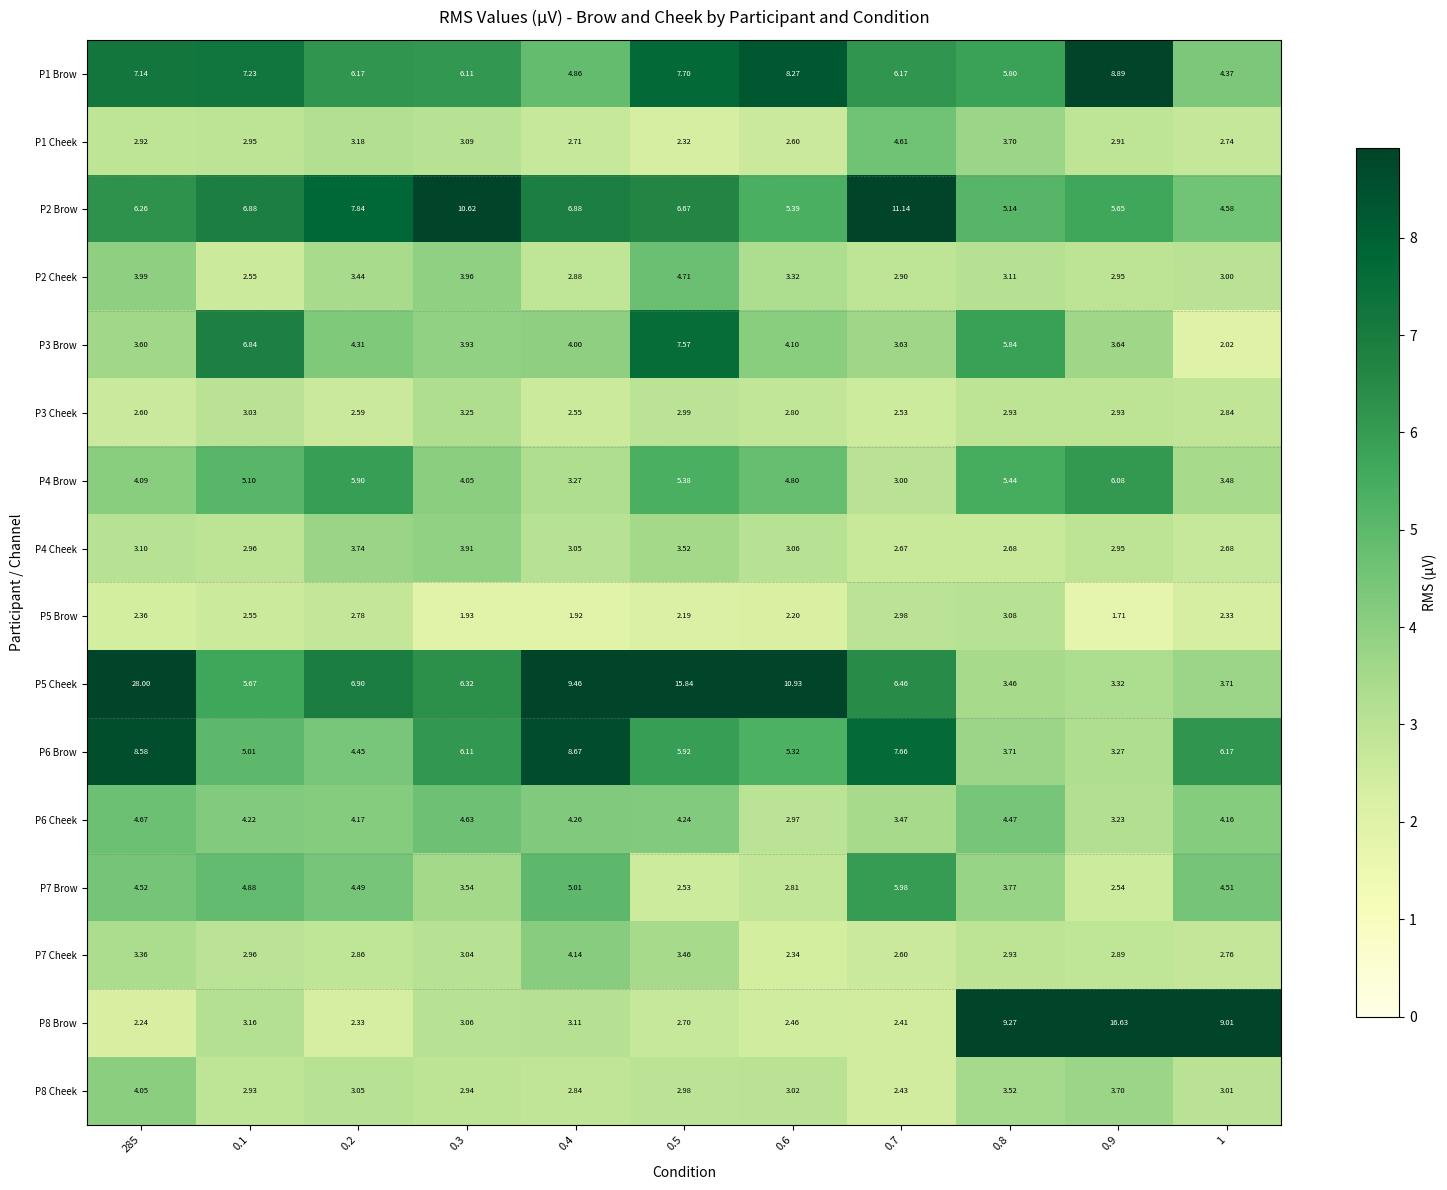

Which category has the lowest value across all series?

0.9